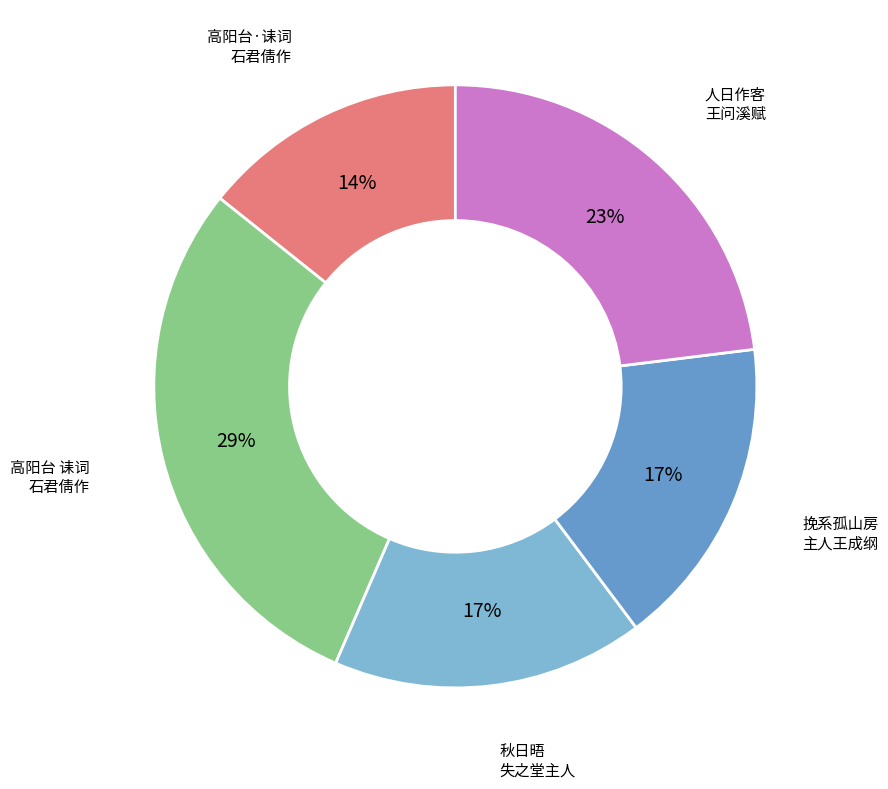

Does any single category account for the majority?

No